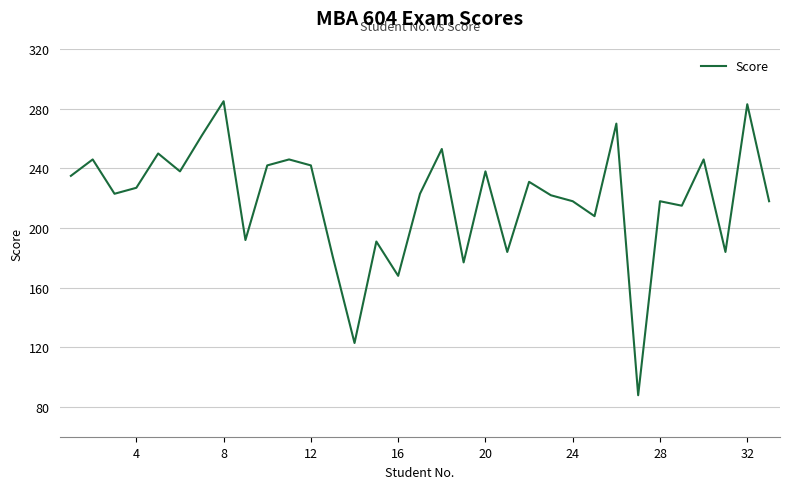

What is the difference between the maximum and minimum values?

197